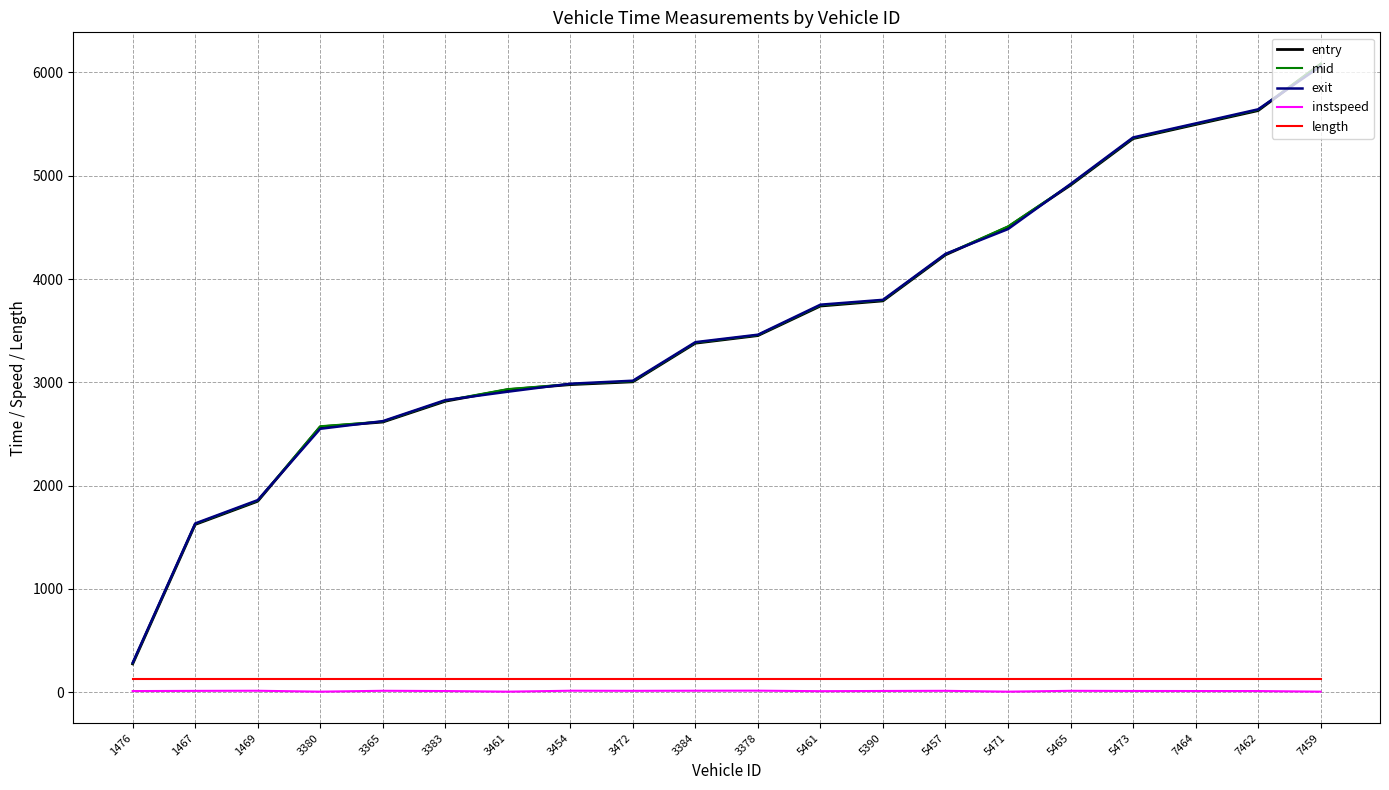

At which category is the sum across all series the highest?

7459